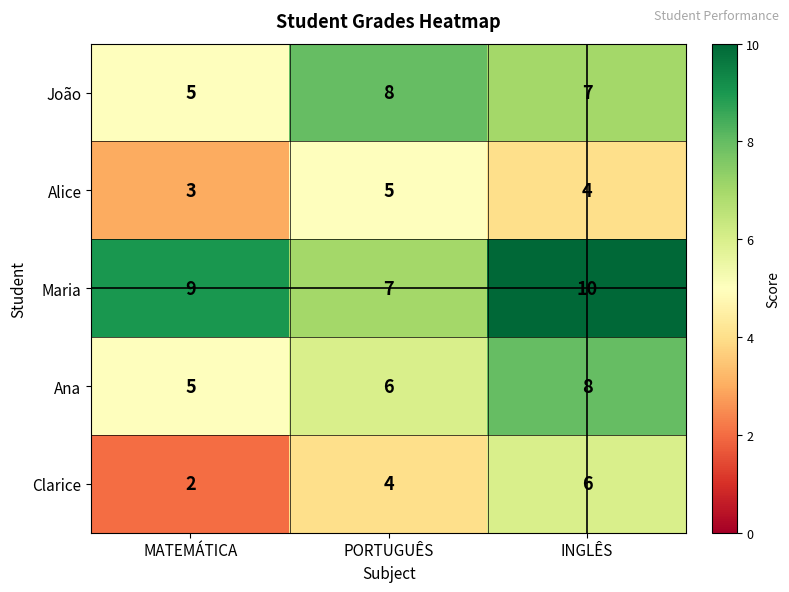

Which series changed the most between PORTUGUÊS and INGLÊS?

Maria